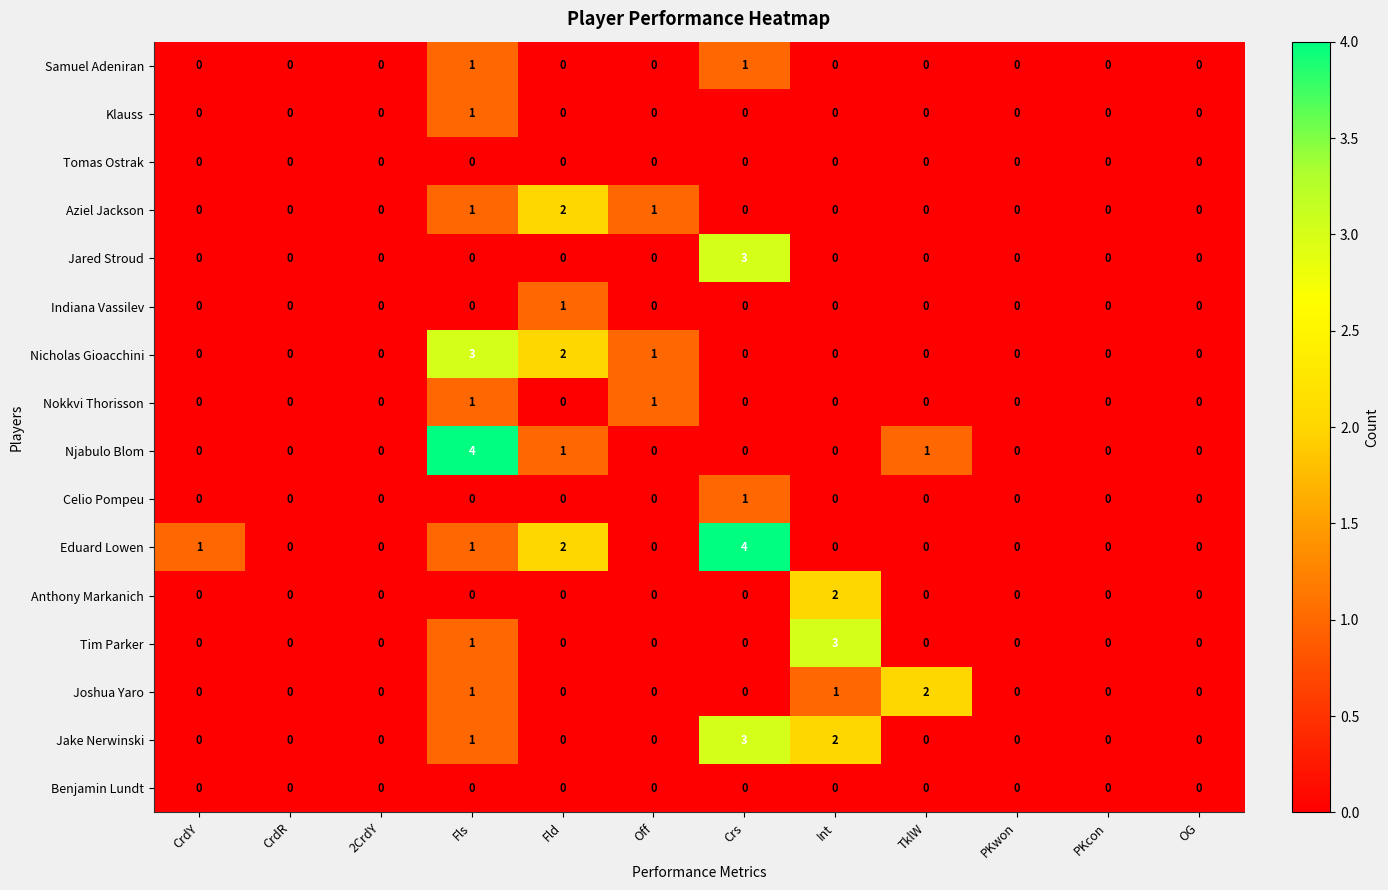

What is the sum of all Aziel Jackson values?

4